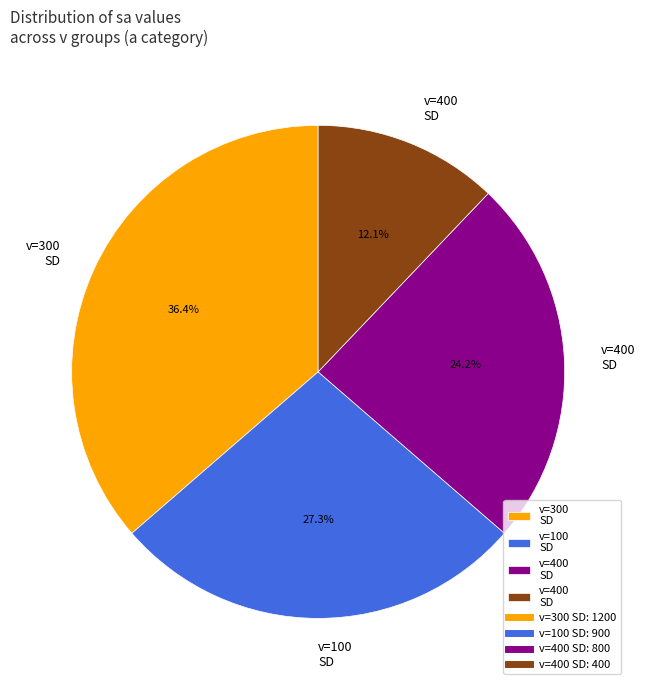

Does any single category account for the majority?

No